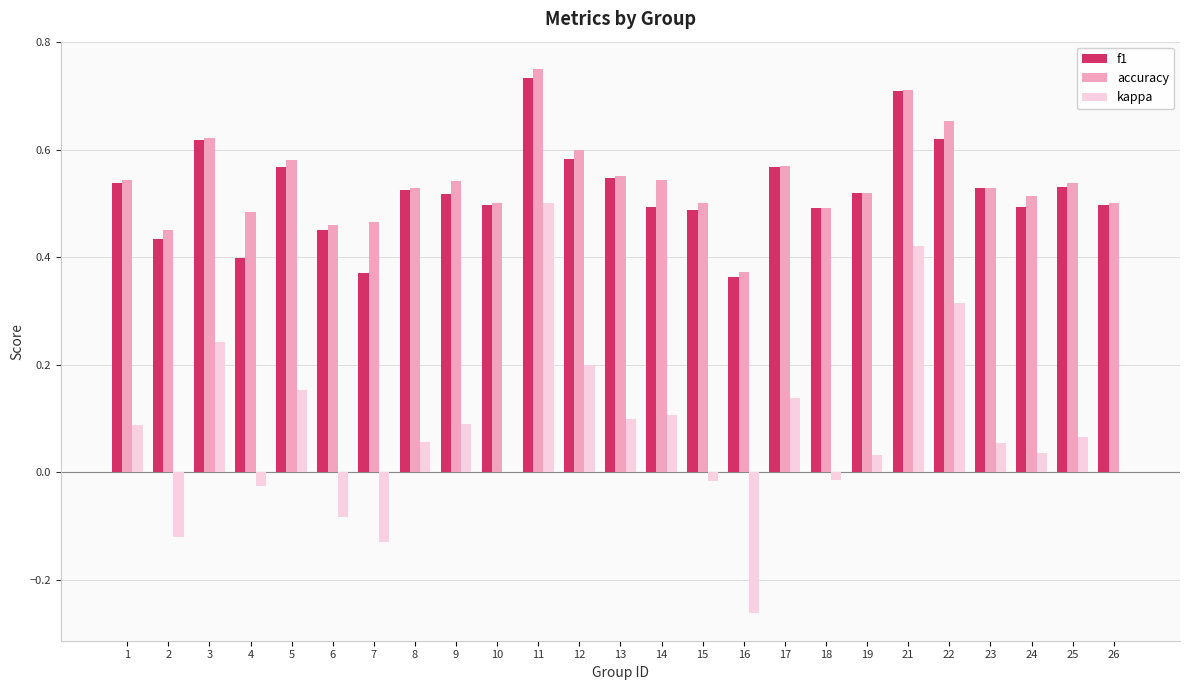

Between 10 and 16, which series saw the biggest shift?

kappa